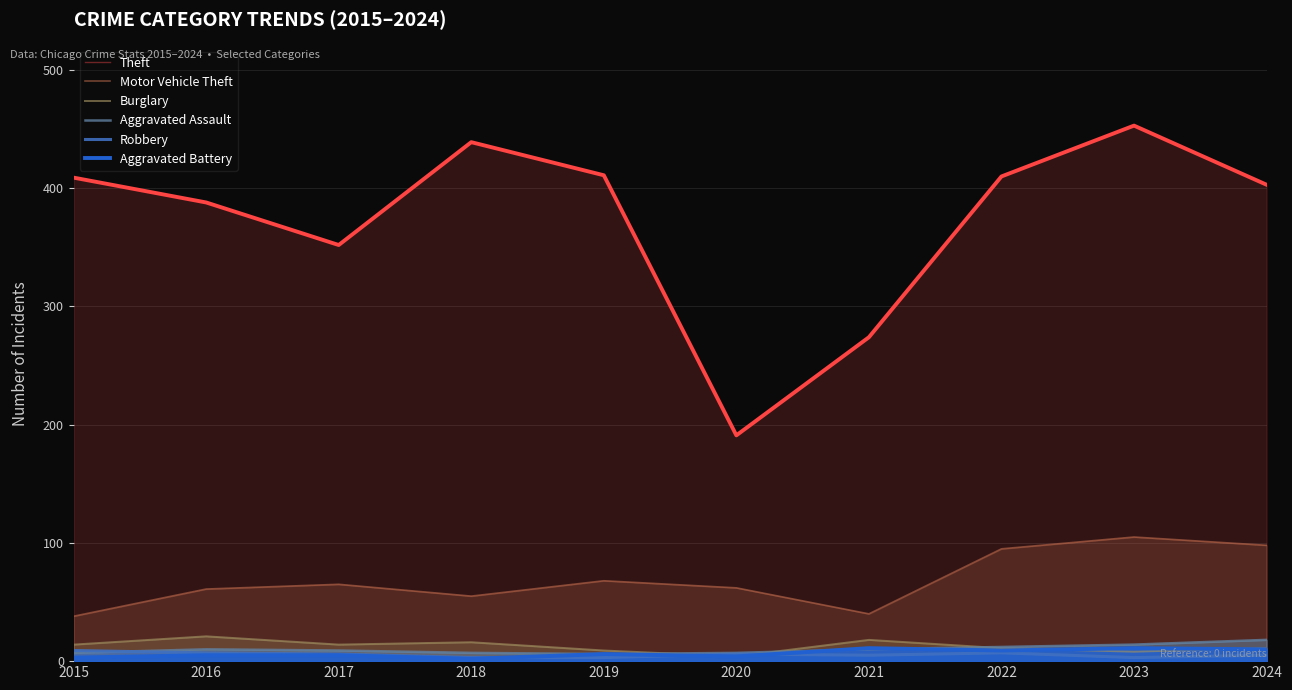

Rank the categories by Motor Vehicle Theft value from lowest to highest.

2015, 2021, 2018, 2016, 2020, 2017, 2019, 2022, 2024, 2023